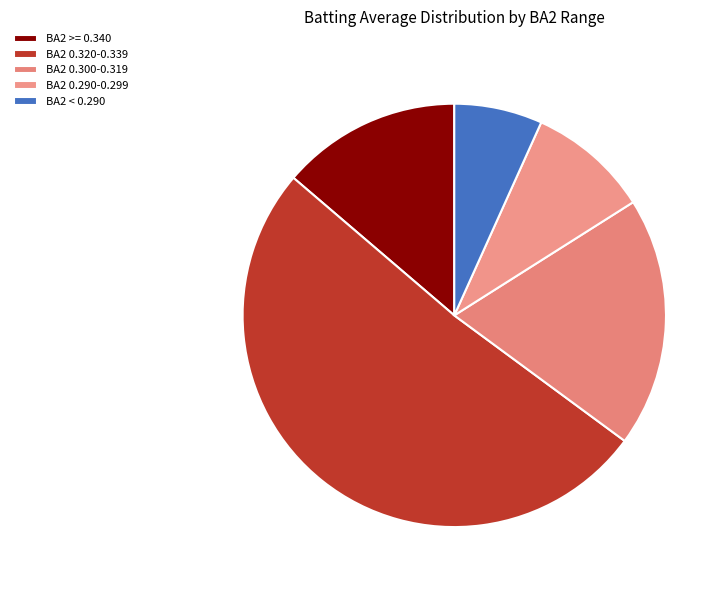

How many segments does this pie chart have?

5